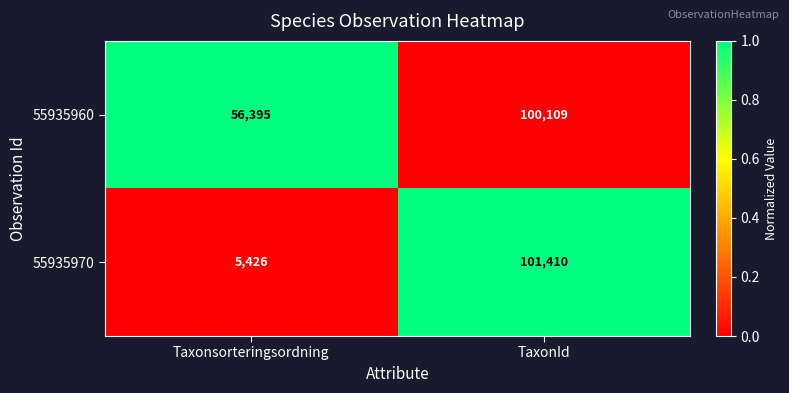

What is the sum of all 55935960 values?

156504